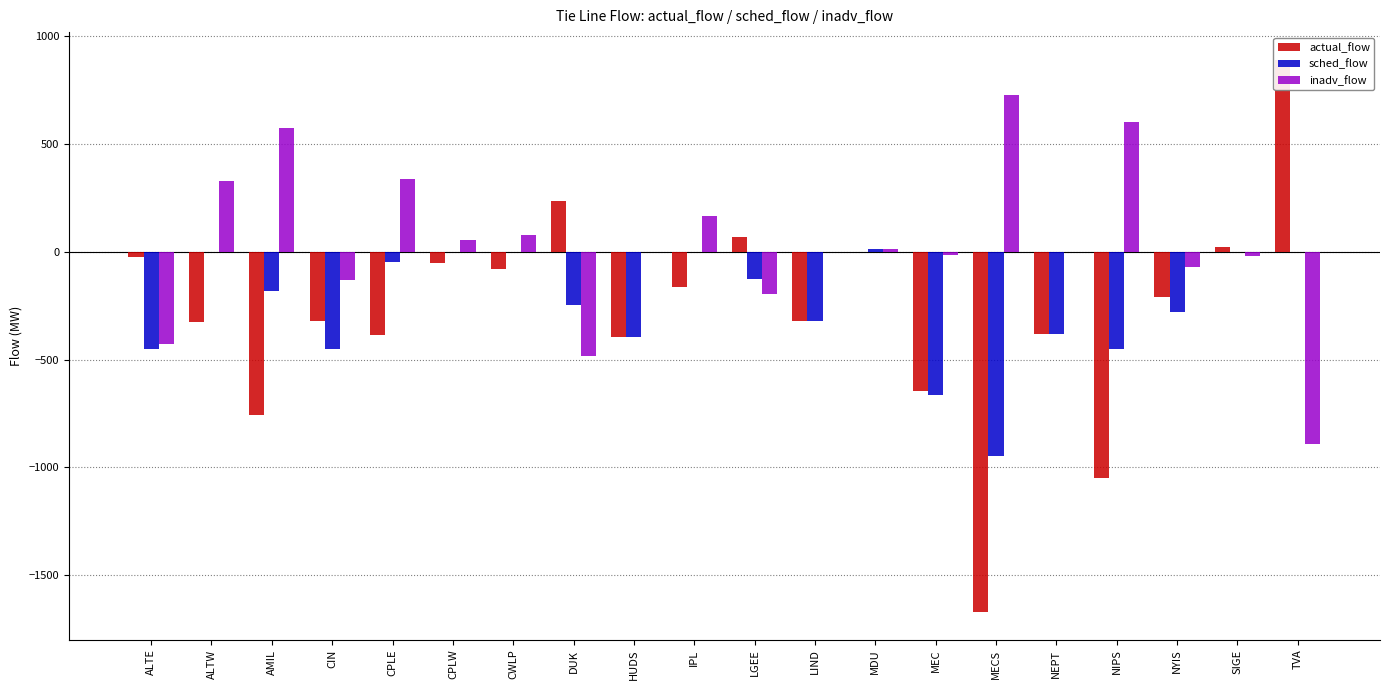

What value does the actual_flow series have at AMIL?

-757.0